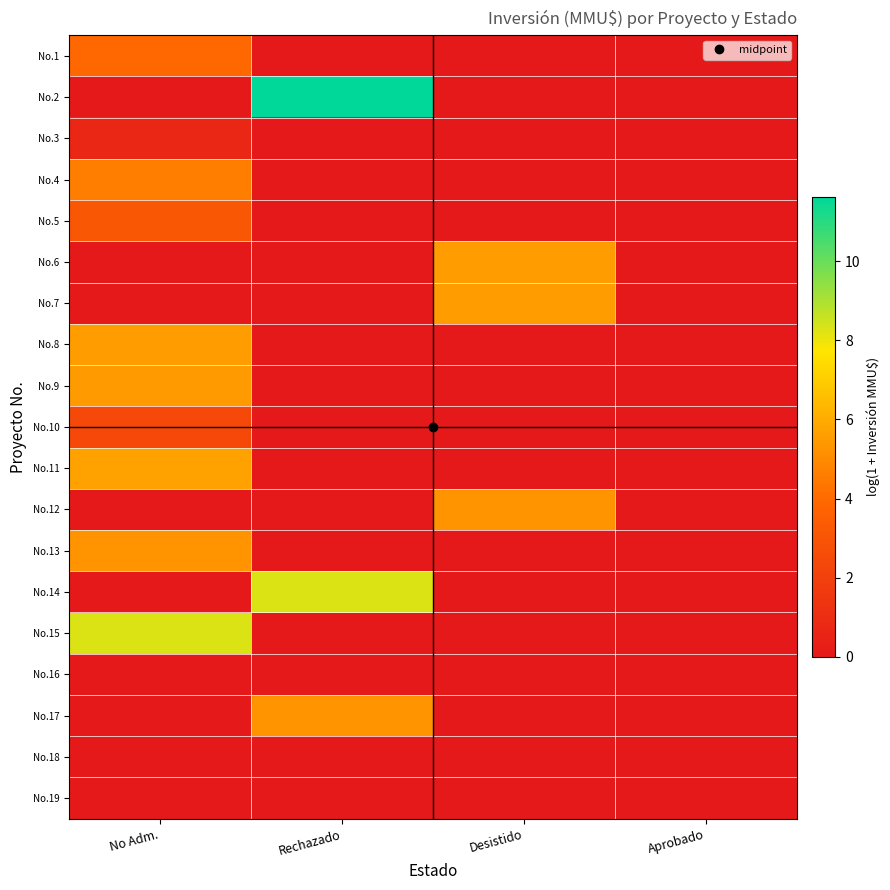

How many categories are shown in the chart?

4